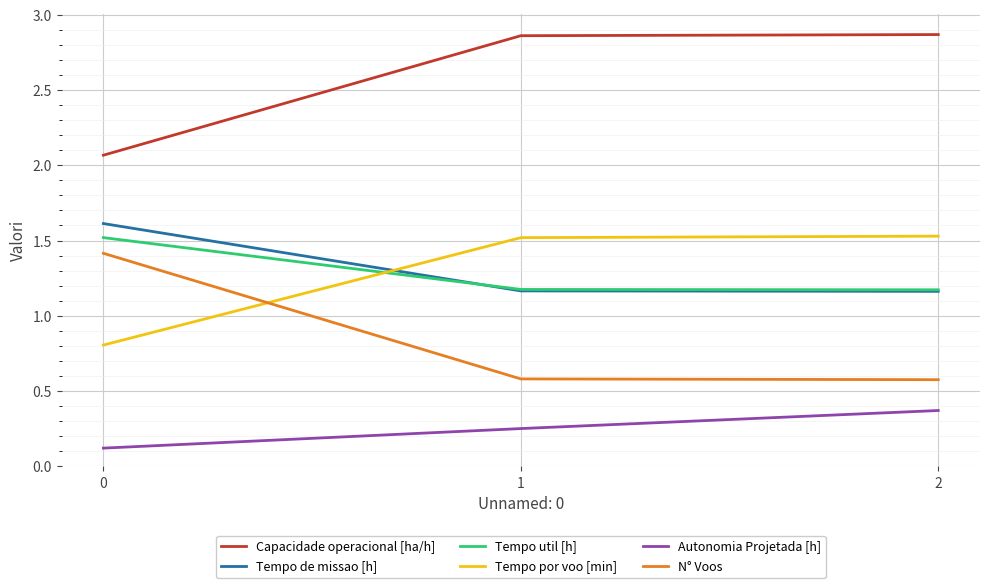

List the labels in order of Autonomia Projetada [h] value, largest first.

2, 1, 0